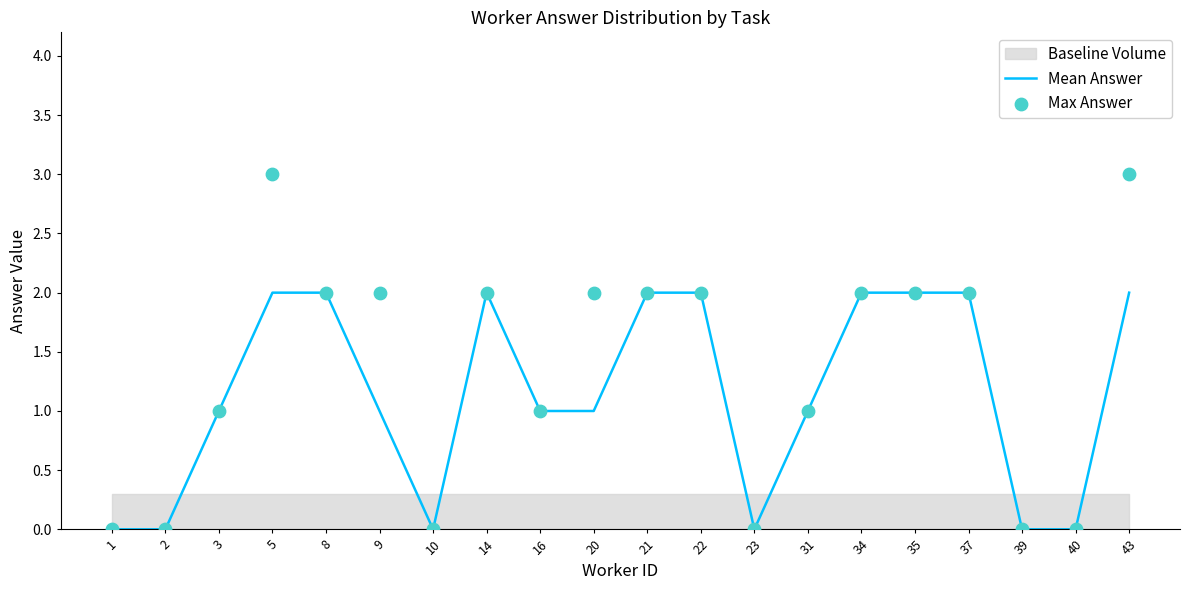

At which category is the sum across all series the highest?

5